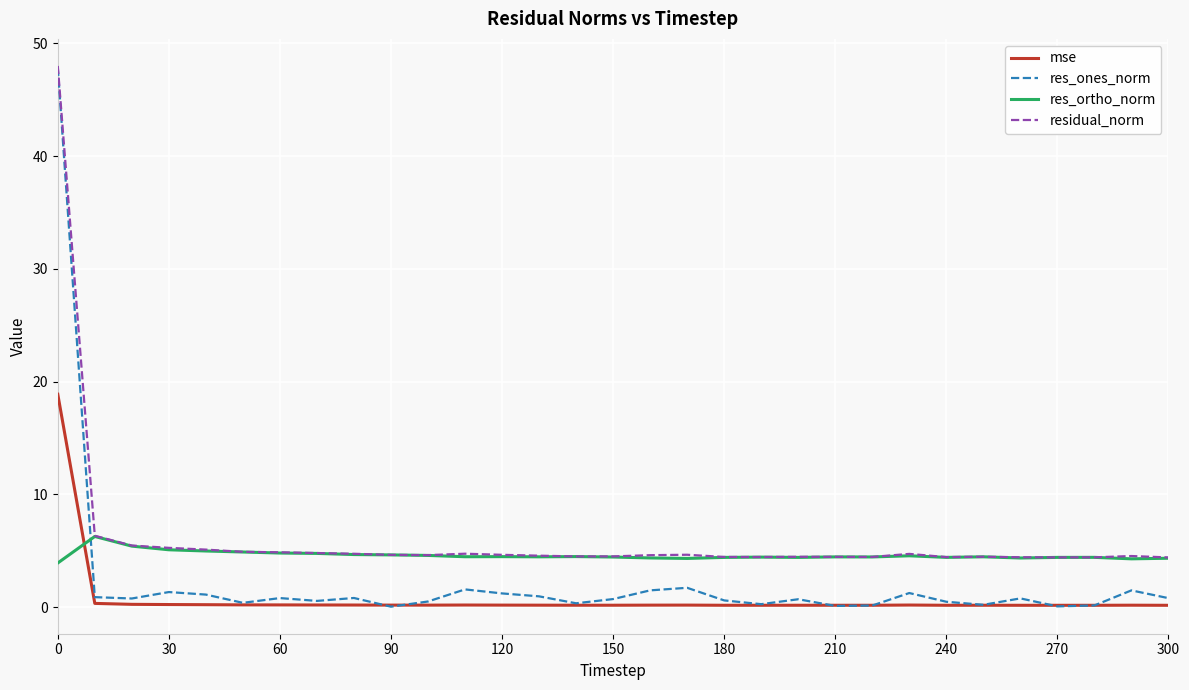

True or false: res_ones_norm has more than 0 interior local peaks.

True